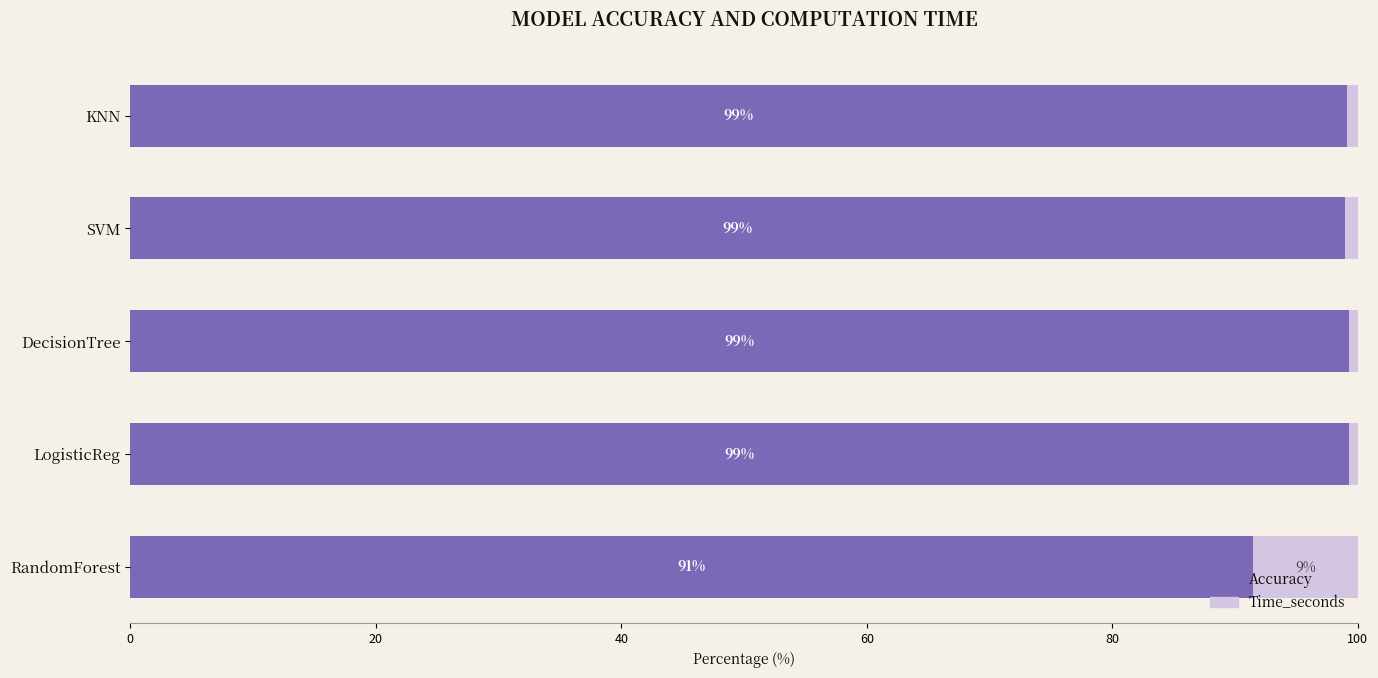

What is the total value across all series at SVM?

100.0